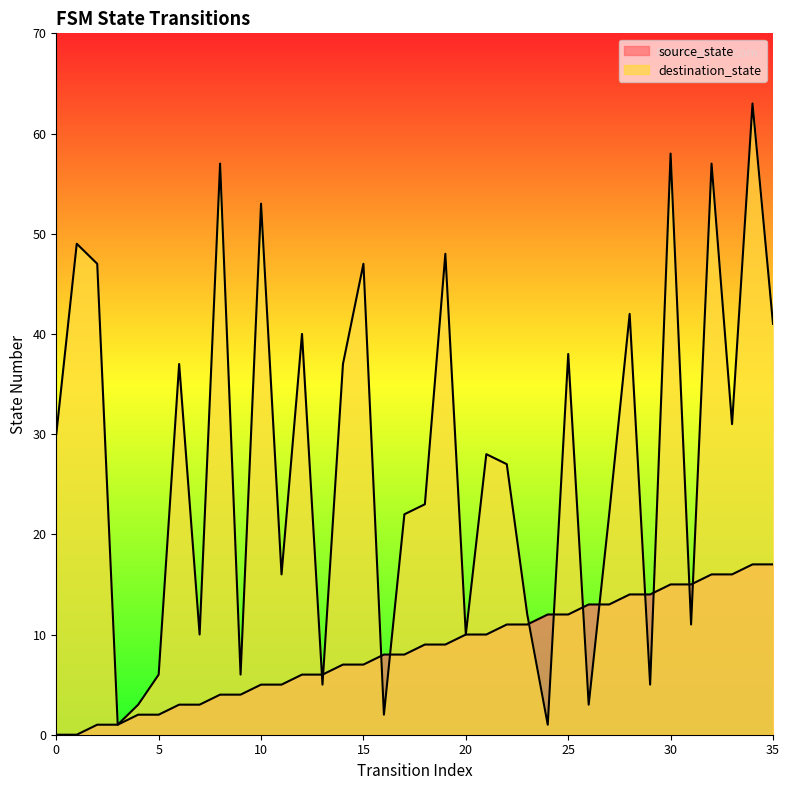

At which label is destination_state closest to 32?

33